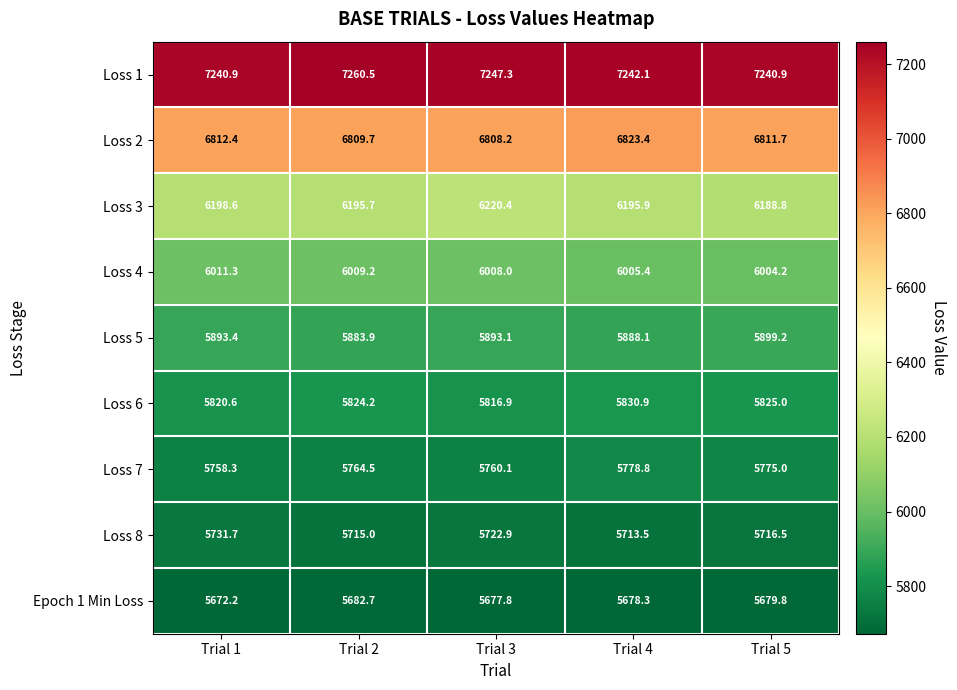

What is the minimum value shown in the chart?

5672.2